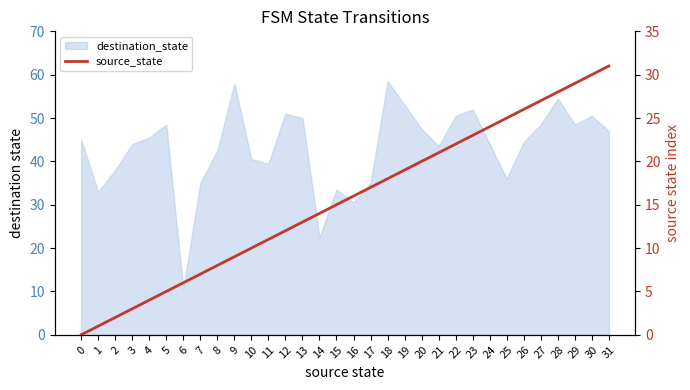

The chart shows a value of -14 at 0. True or false?

False